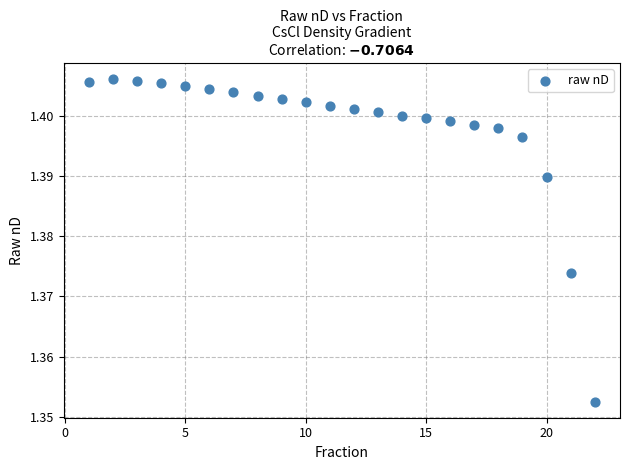

What is the range of X values (max minus min)?

21.0